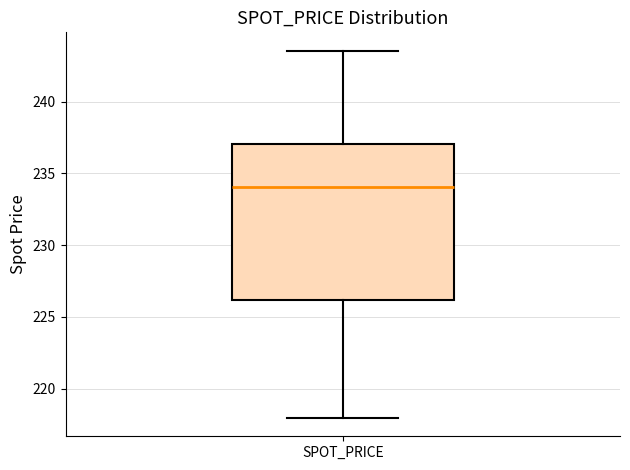

Read this box plot against the y-axis: the position of the median line, the range covered by the box, and the ends of both whiskers. The values are not printed on the chart, so give them approximately, as read against the axis.

median 234.0, box 226.0 to 237.0, whiskers 218.0 to 243.5